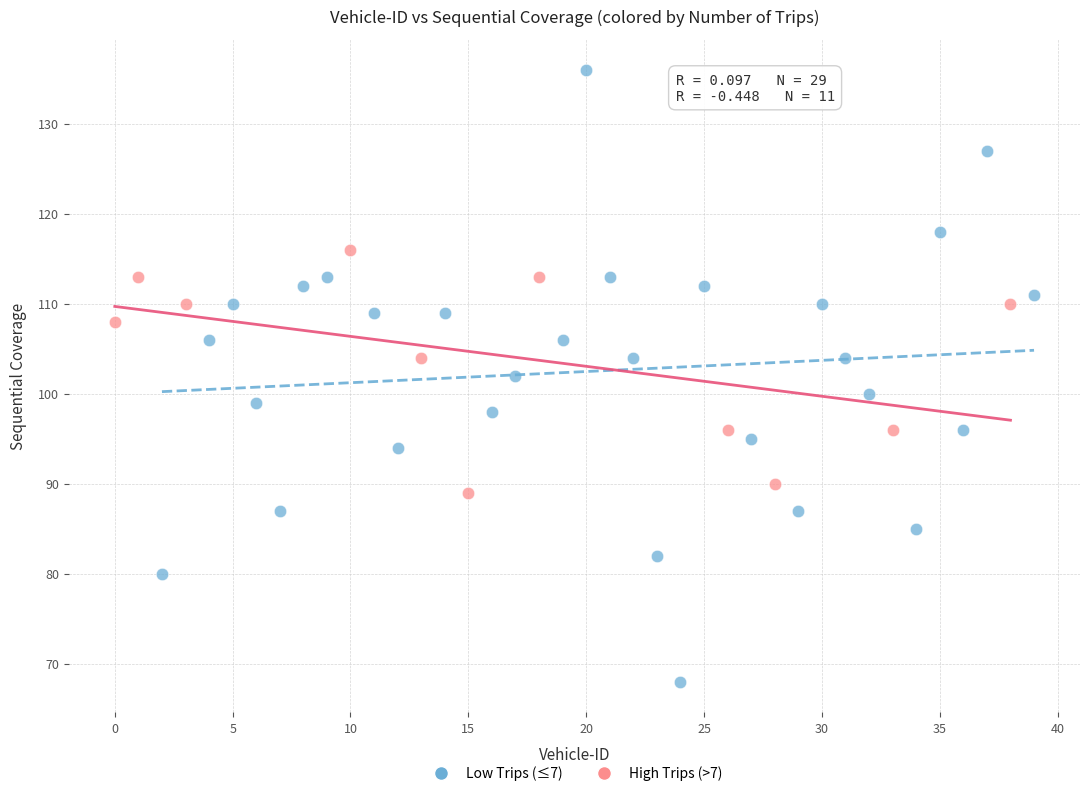

Which series reaches the minimum Y coordinate?

Low Trips (≤7)